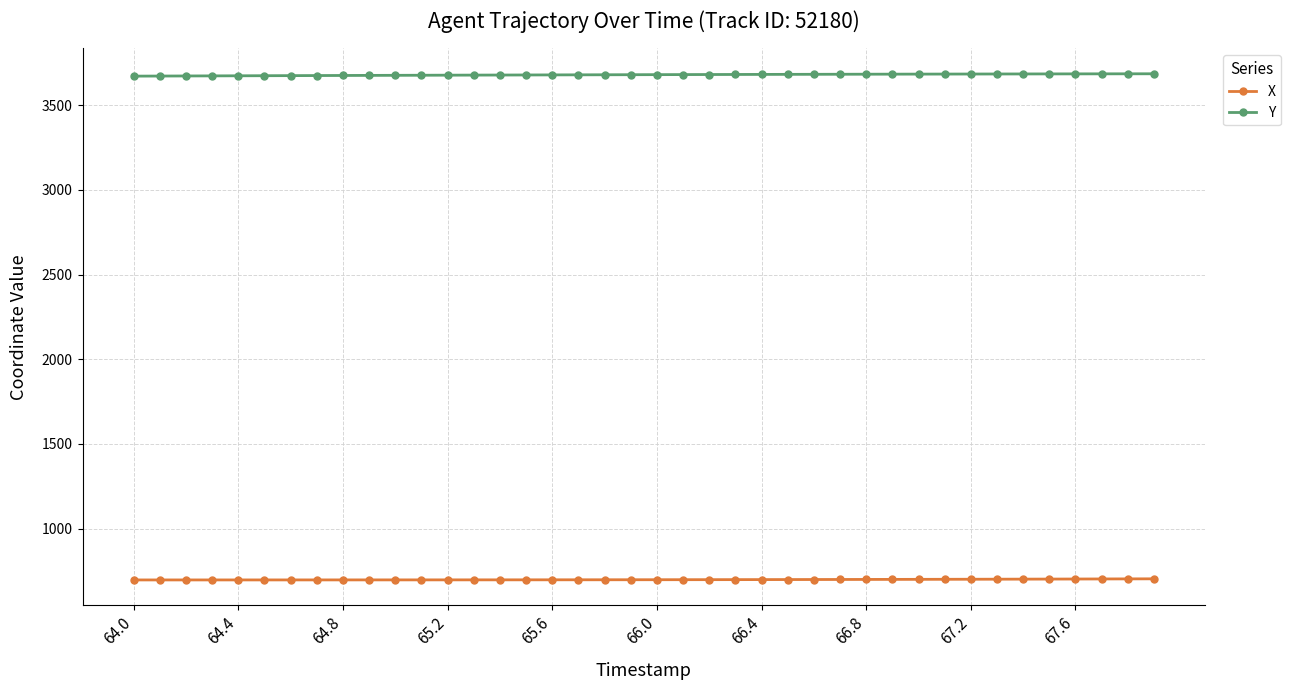

At how many categories does at least one series exceed 3369?

40